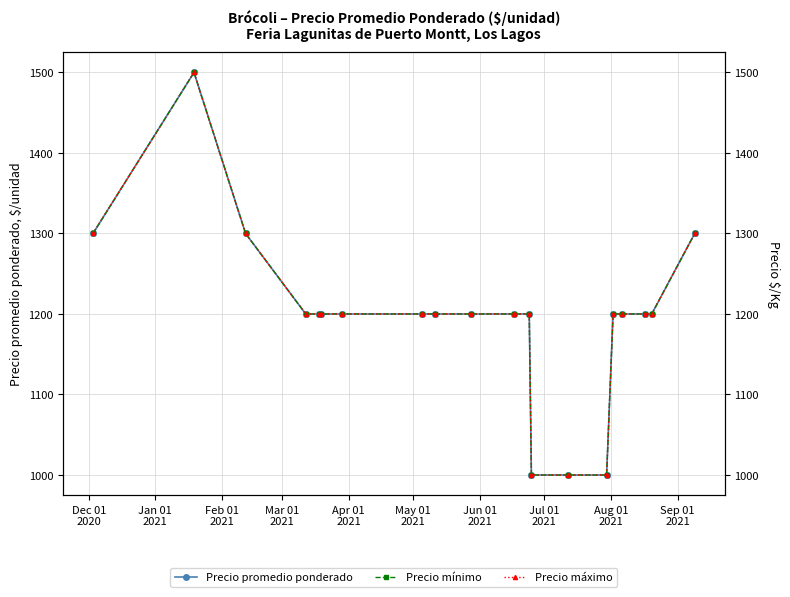

What position from the left is Aug 01
2021?

9